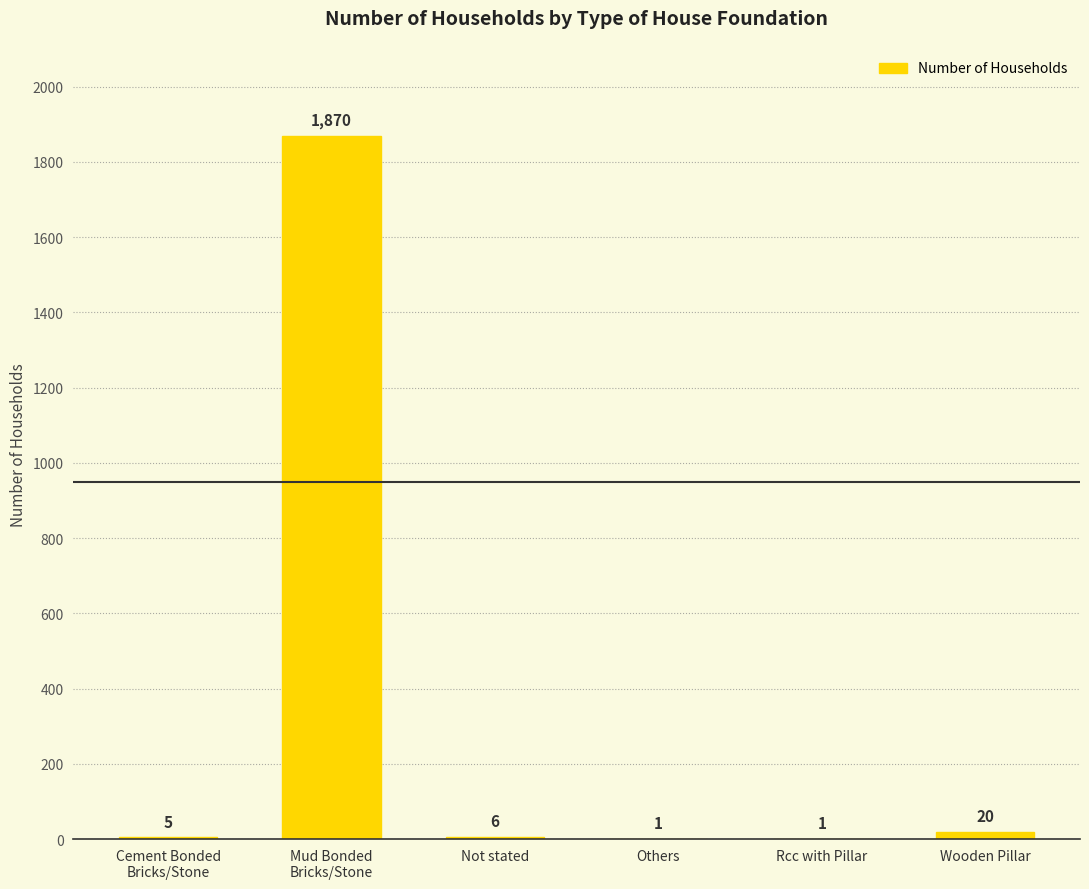

What is the change in value from Mud Bonded
Bricks/Stone to Wooden Pillar?

-1850